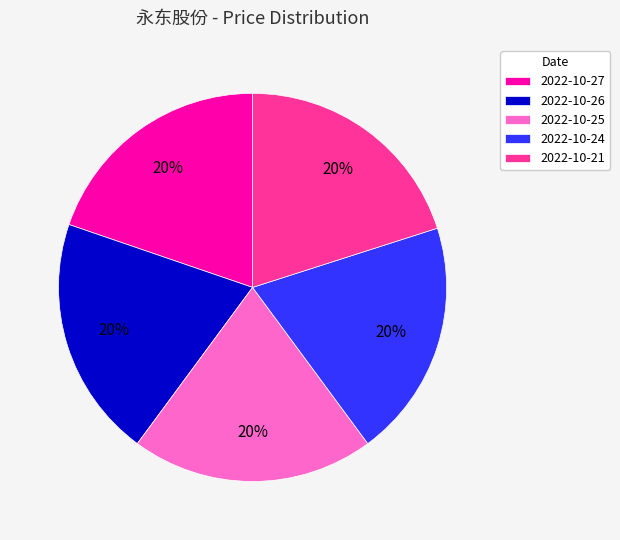

Combined, do 2022-10-26 and 2022-10-21 account for over 50%?

No